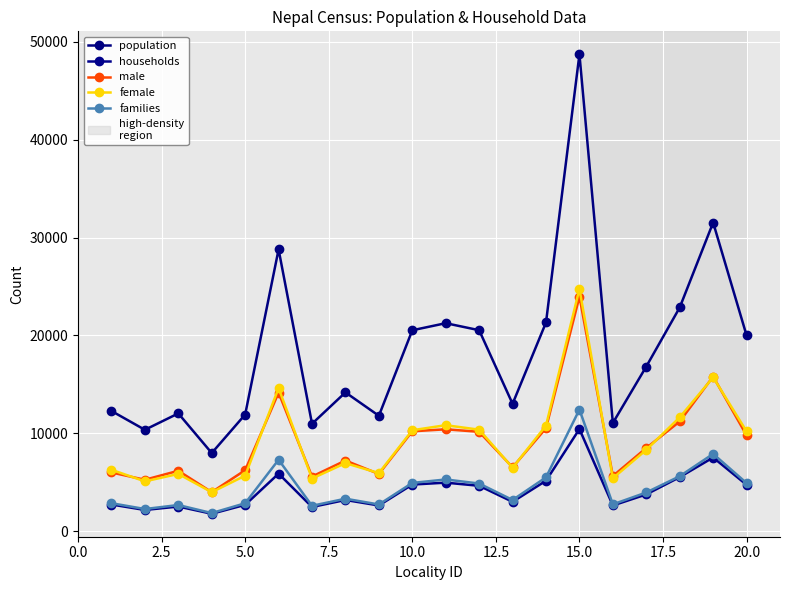

Reading right to left, list all the values displayed in this chart.

population: 20004	31531	22856	16828	11063	48713	21328	13020	20537	21253	20531	11797	14186	10981	28786	11925	7991	12040	10365	12288
households: 4748	7535	5533	3765	2636	10442	5163	3012	4647	4968	4773	2637	3197	2484	5888	2700	1792	2528	2178	2735
male: 9800	15807	11215	8509	5644	23963	10535	6532	10160	10417	10211	5855	7227	5593	14160	6239	4000	6181	5264	6005
female: 10204	15724	11641	8319	5419	24750	10793	6488	10377	10836	10320	5942	6959	5388	14626	5686	3991	5859	5101	6283
families: 4923	7907	5624	3964	2752	12433	5509	3199	4878	5293	4940	2738	3329	2604	7306	2864	1862	2683	2275	2869